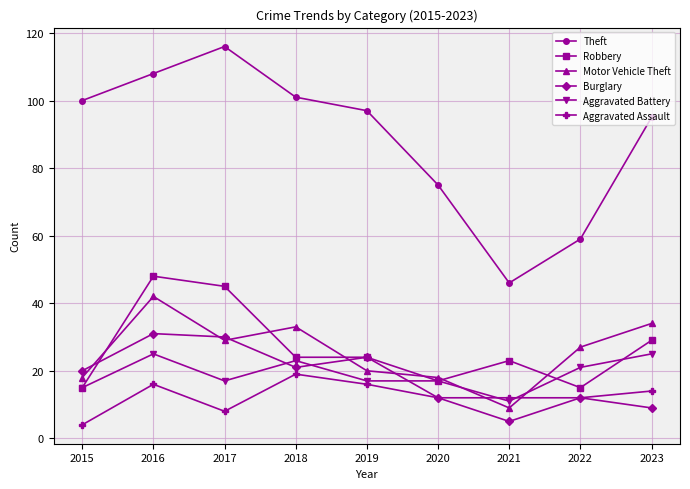

True or false: Aggravated Assault and Robbery cross at least once.

False